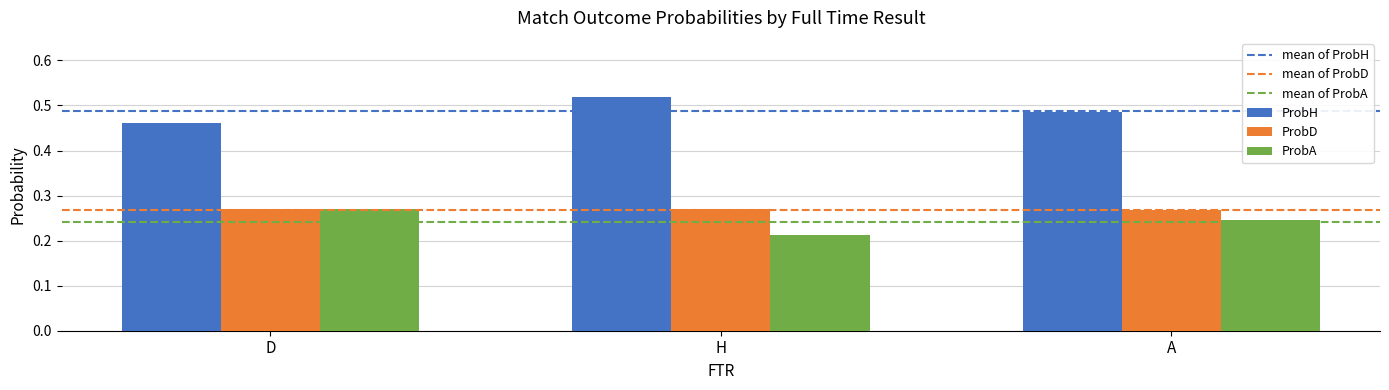

Where is ProbA nearest to the value 0?

H